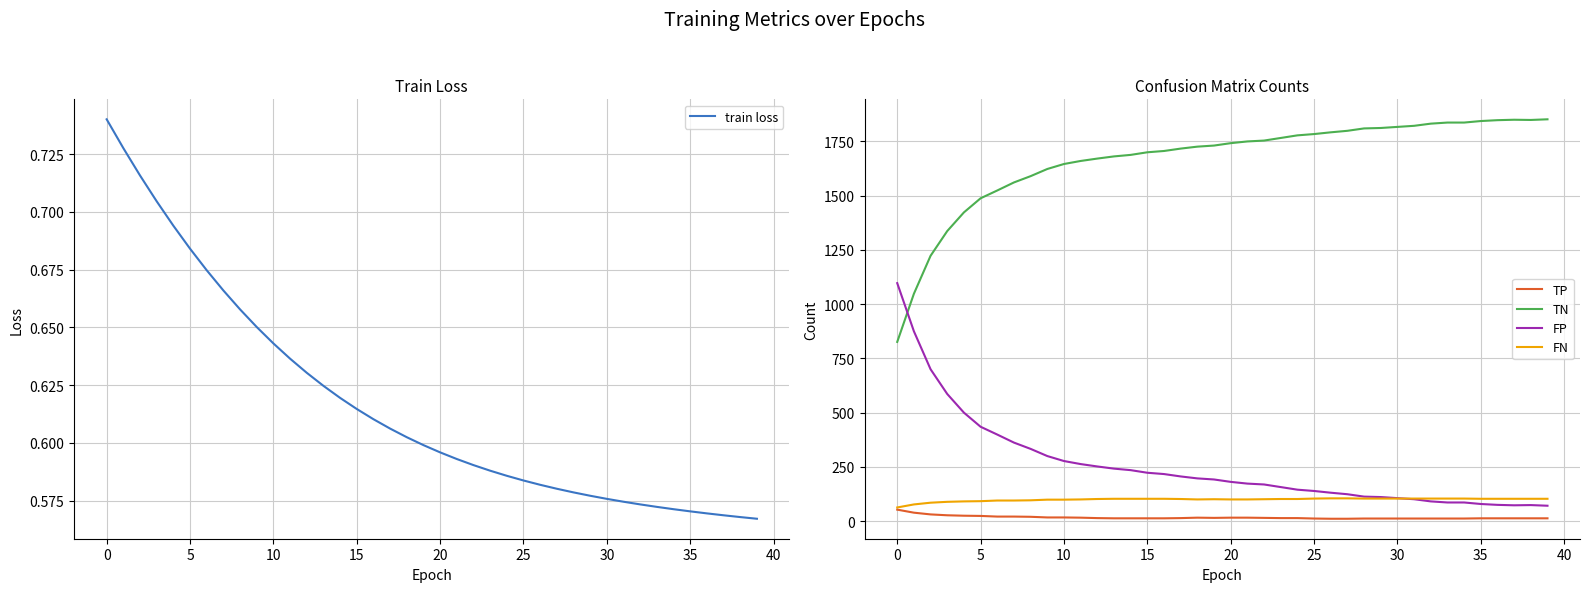

What is the minimum value for FN?

63